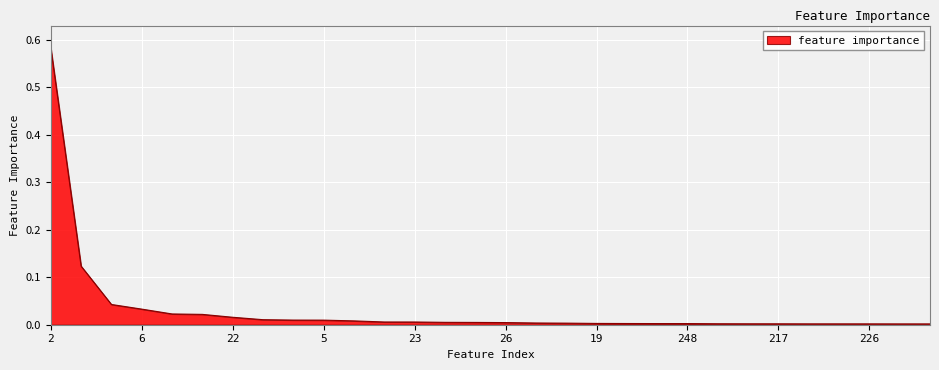

Is this an area chart (filled region under the line)?

Yes